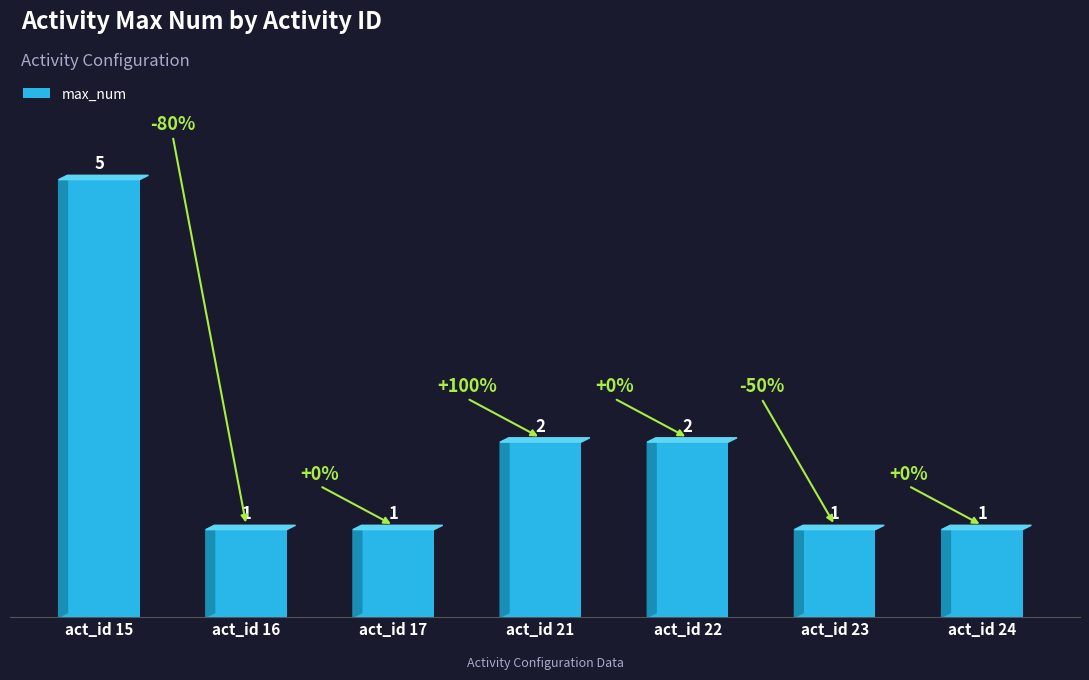

What value does the data have at act_id 24?

1